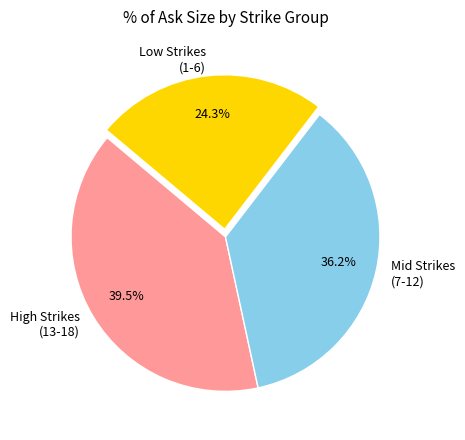

Is the sum of Mid Strikes (7-12) and Low Strikes (1-6) greater than half?

Yes